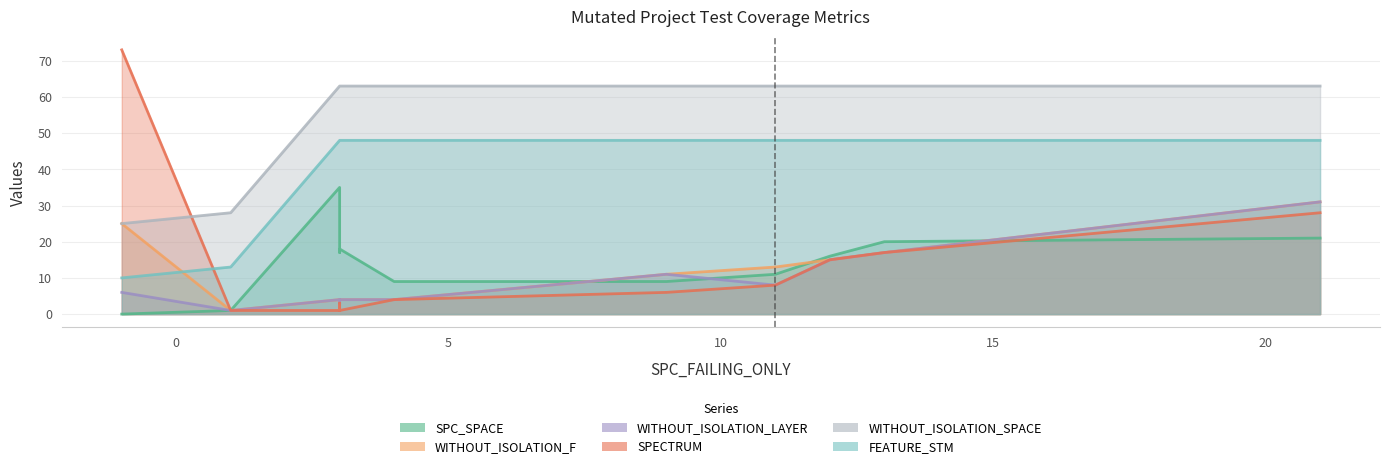

Which series changed the most between 12 and -1?

SPECTRUM